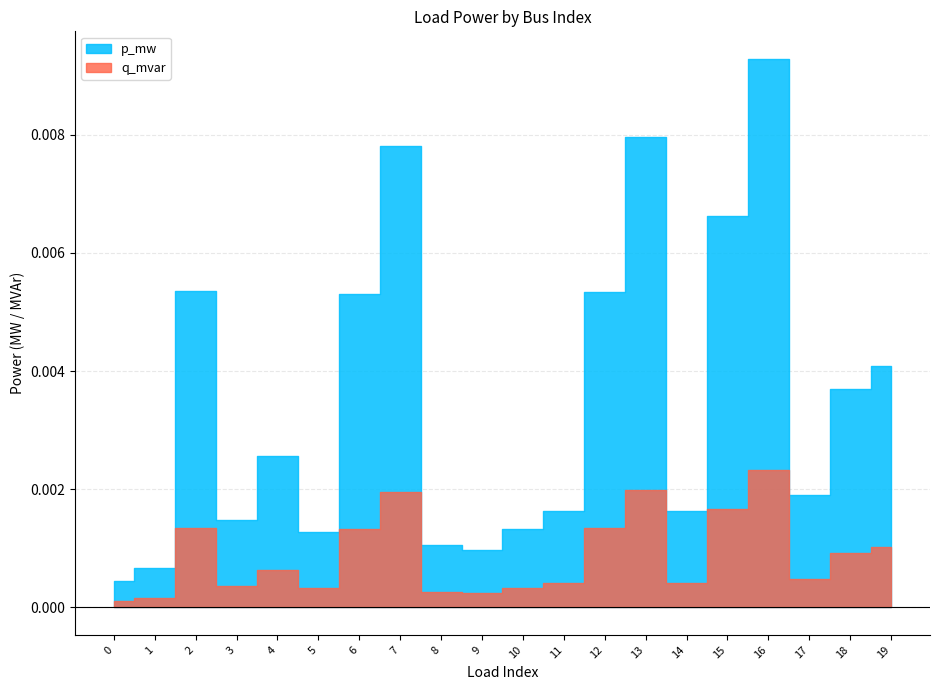

What are all the series names shown in the legend?

p_mw, q_mvar